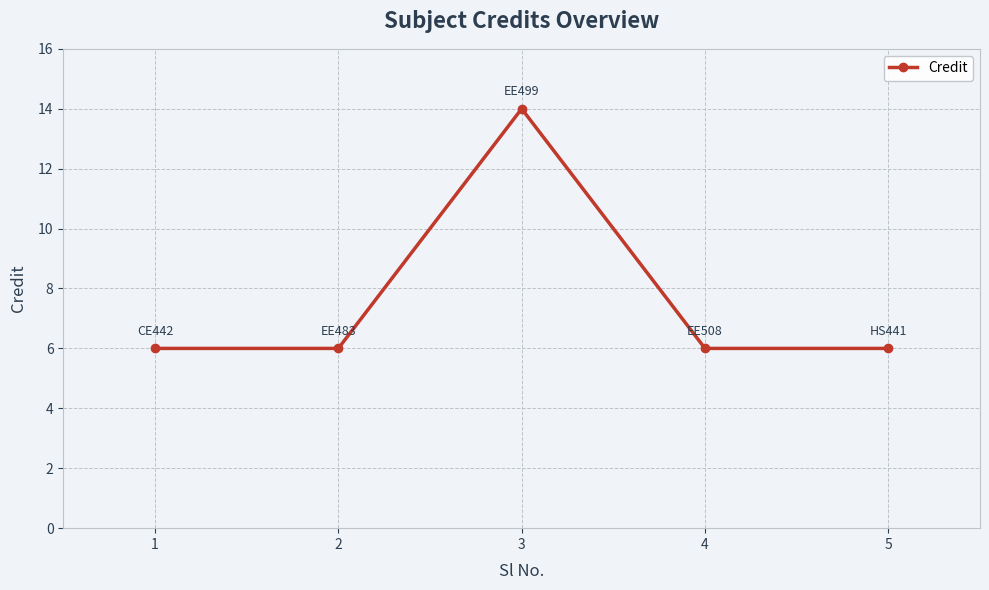

At which category does the data reach its first local peak?

3